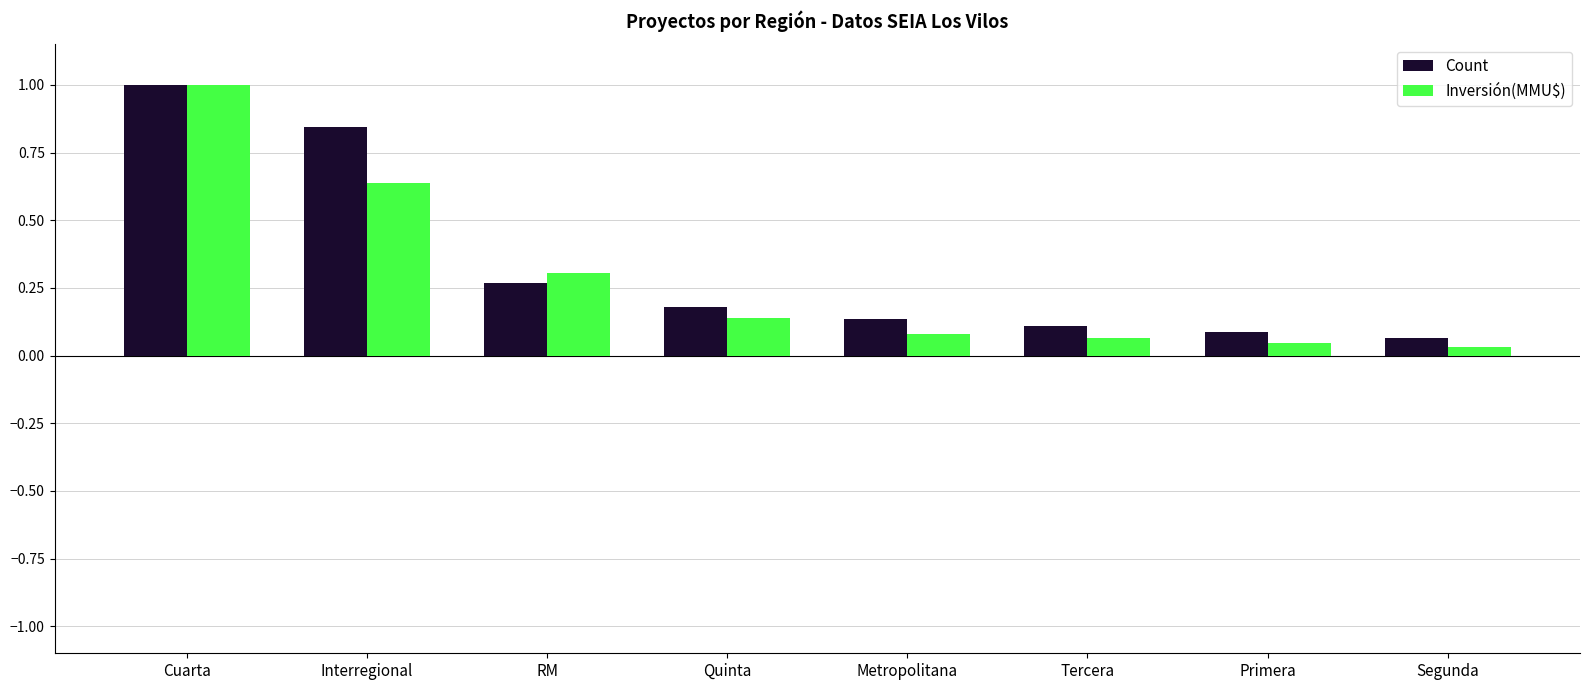

Is the value of Count at Primera greater than the value of Inversión(MMU$) at Tercera?

Yes